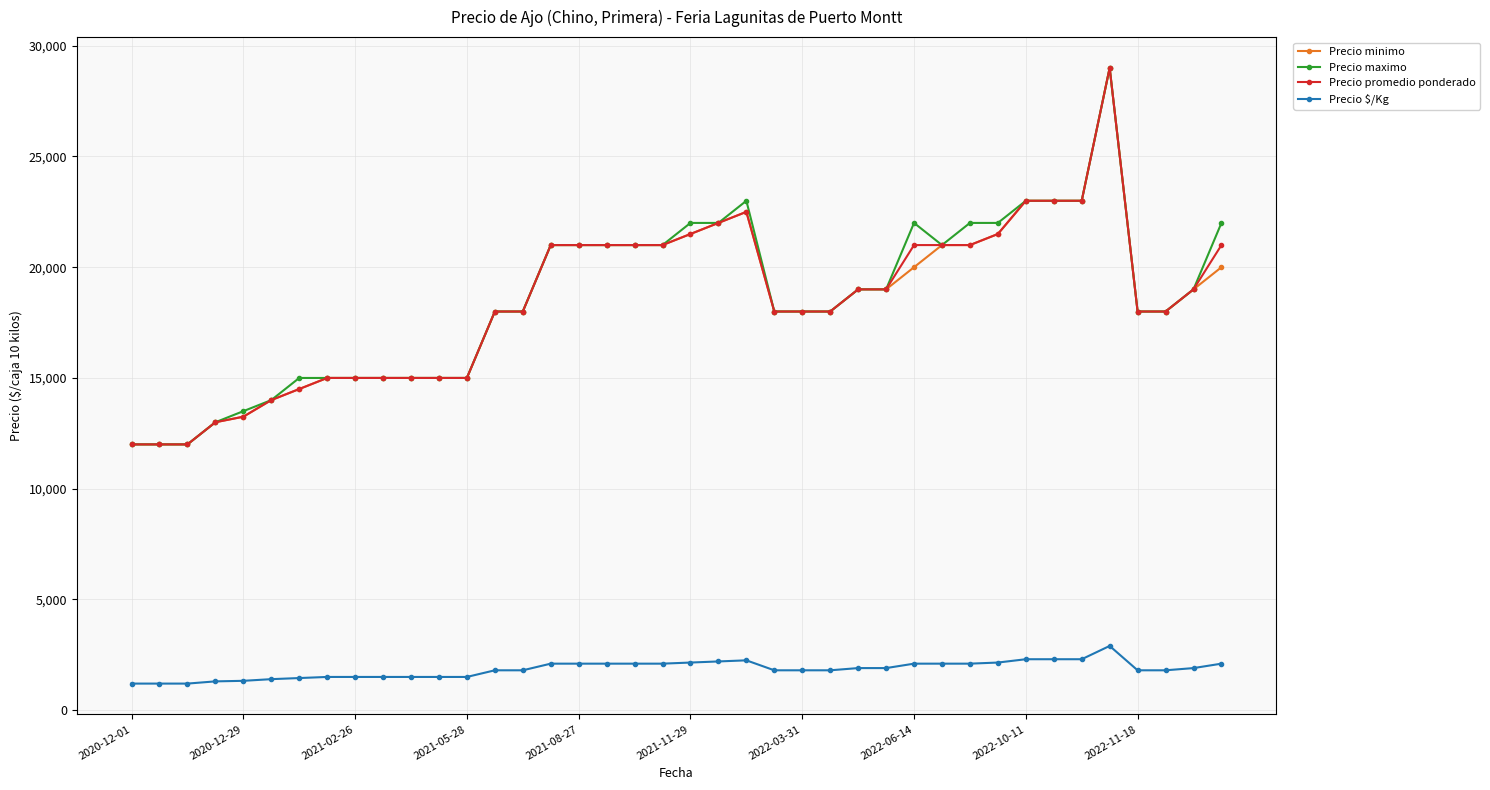

True or false: Precio promedio ponderado and Precio $/Kg intersect in this chart.

False